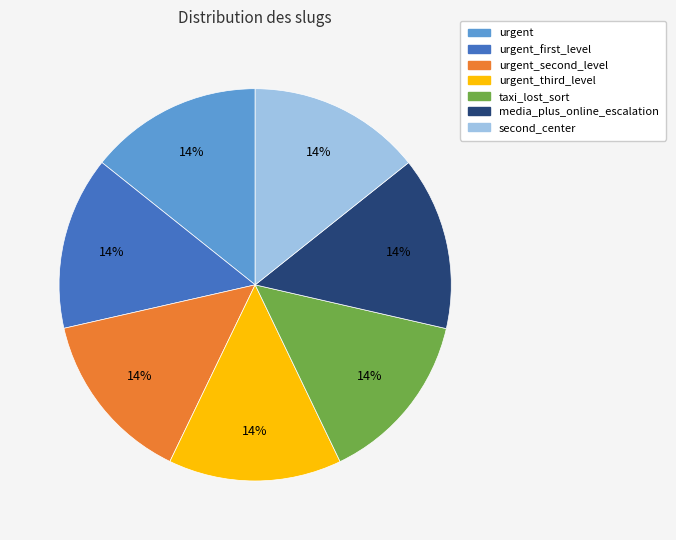

To the nearest percent, what is the average slice percentage?

14%